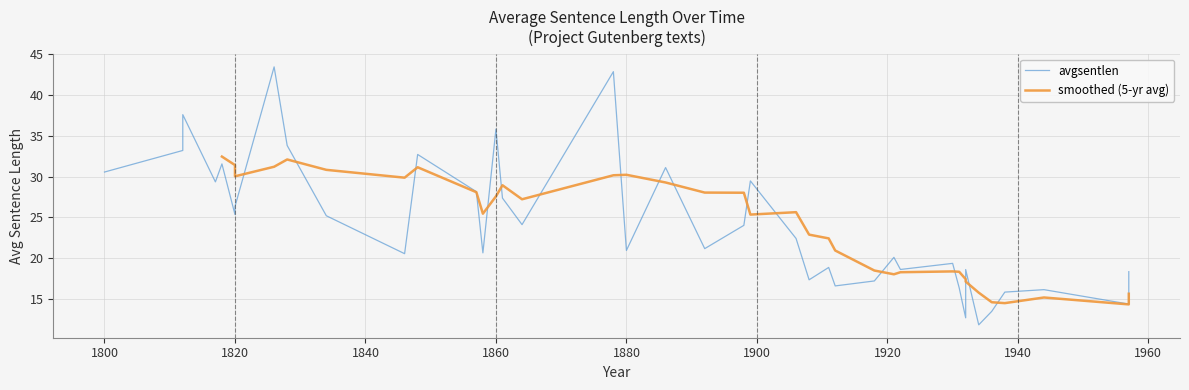

What is the sum of all values?

963.0